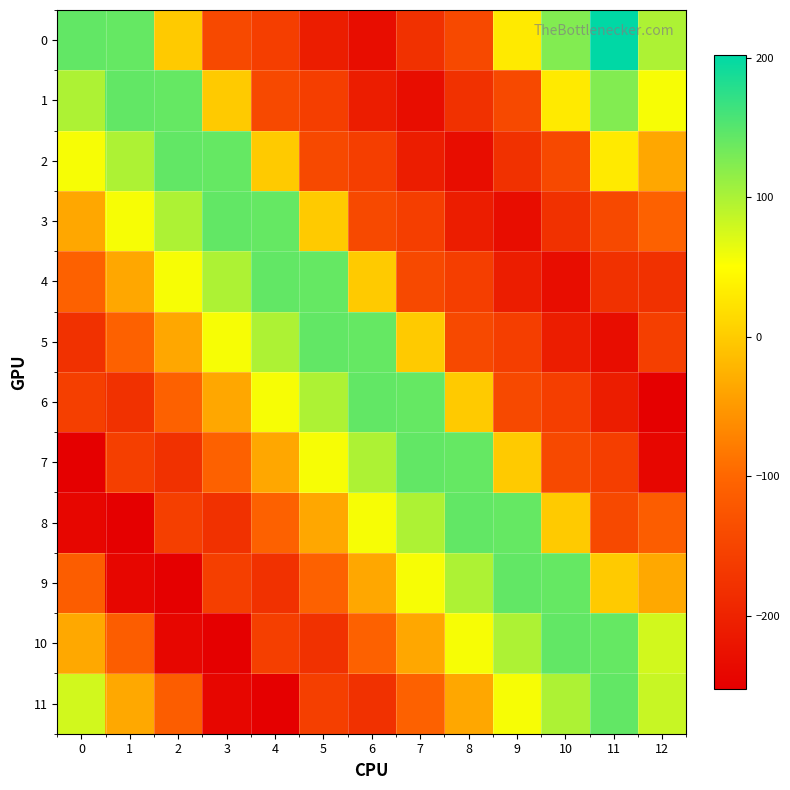

Rank the series by their maximum value, from lowest to highest.

1, 2, 3, 4, 5, 6, 7, 8, 9, 10, 11, 0